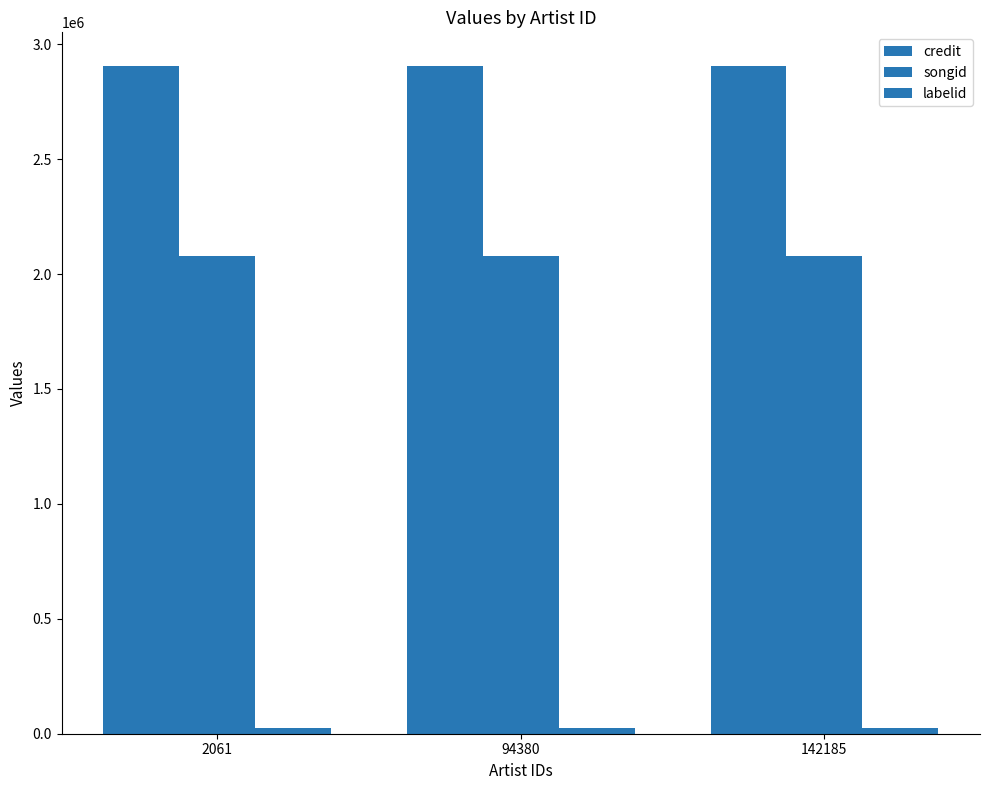

Between 2061 and 142185, which series saw the biggest shift?

credit